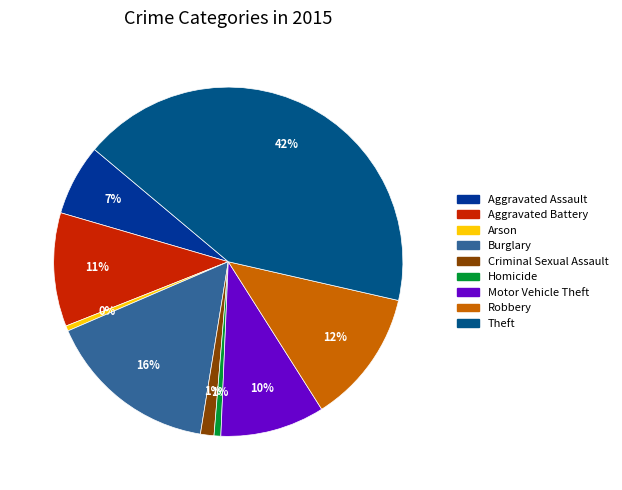

What percentage is the Burglary slice, to the nearest percent?

16%